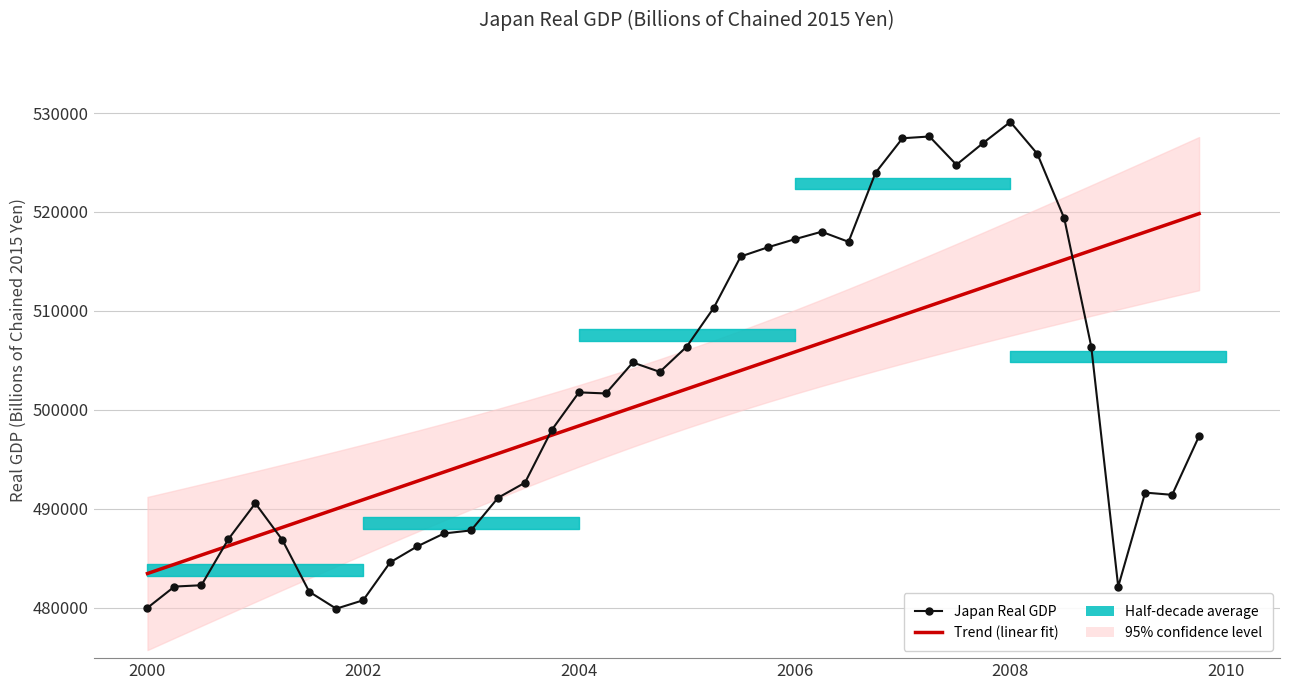

Does the chart have visible grid lines?

Yes